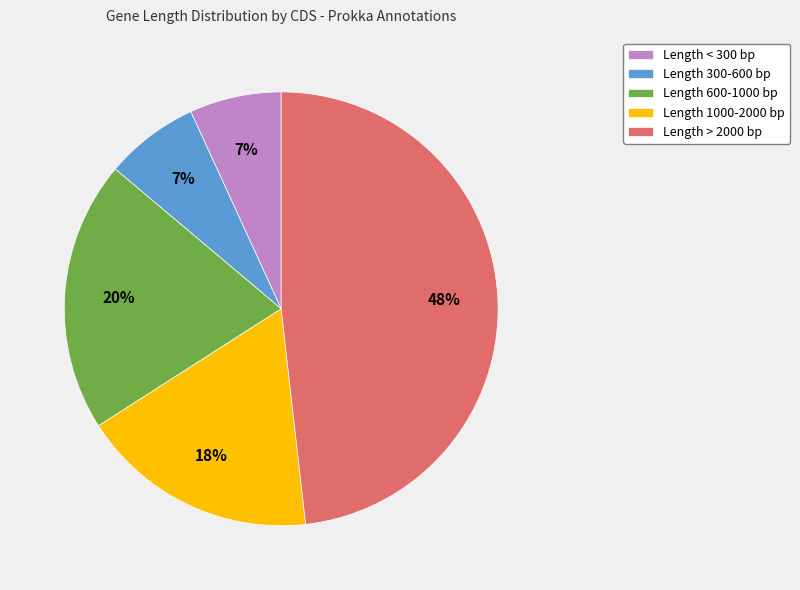

What is the ratio of the value at Length 600-1000 bp to the value at Length 1000-2000 bp?

1.1